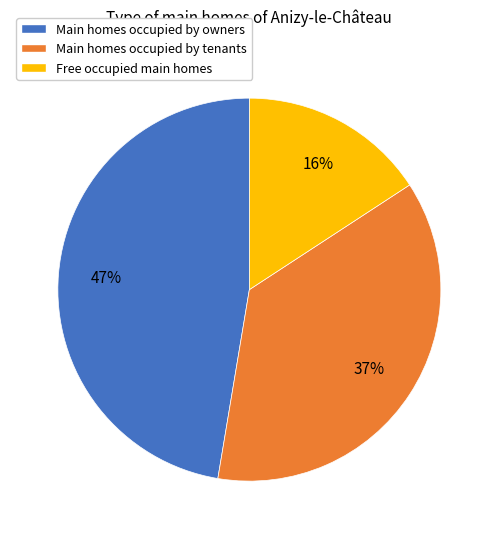

The Free occupied main homes slice represents 16% of the pie. True or false?

True